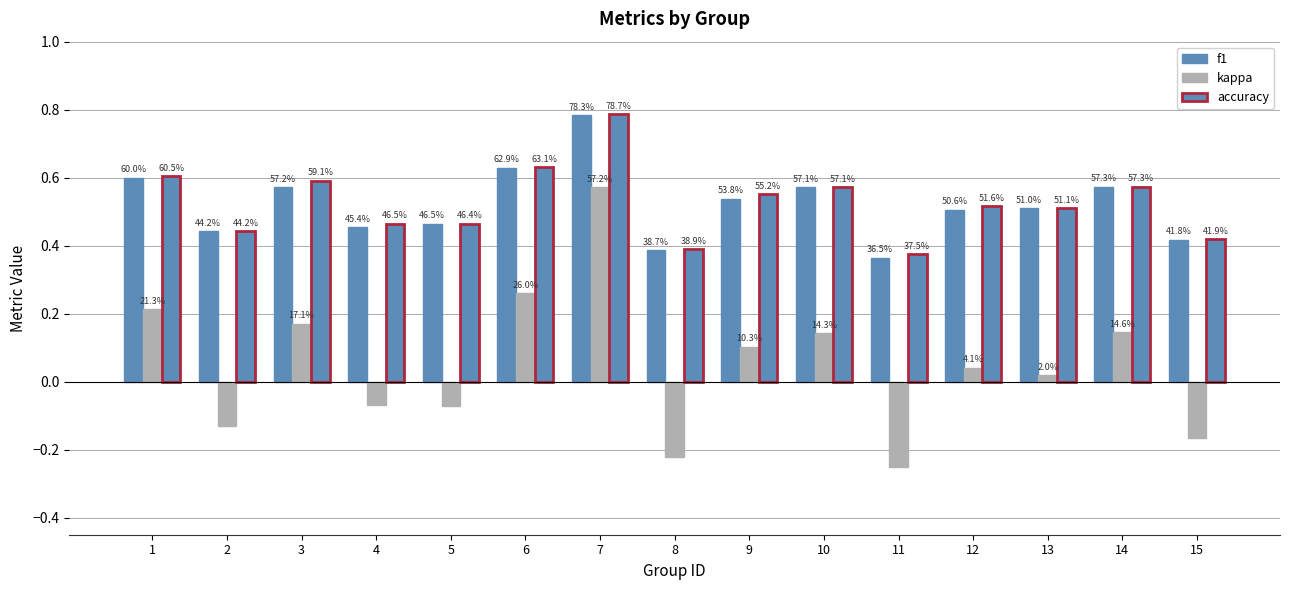

What is the spread (max minus min) of values at 4?

0.5